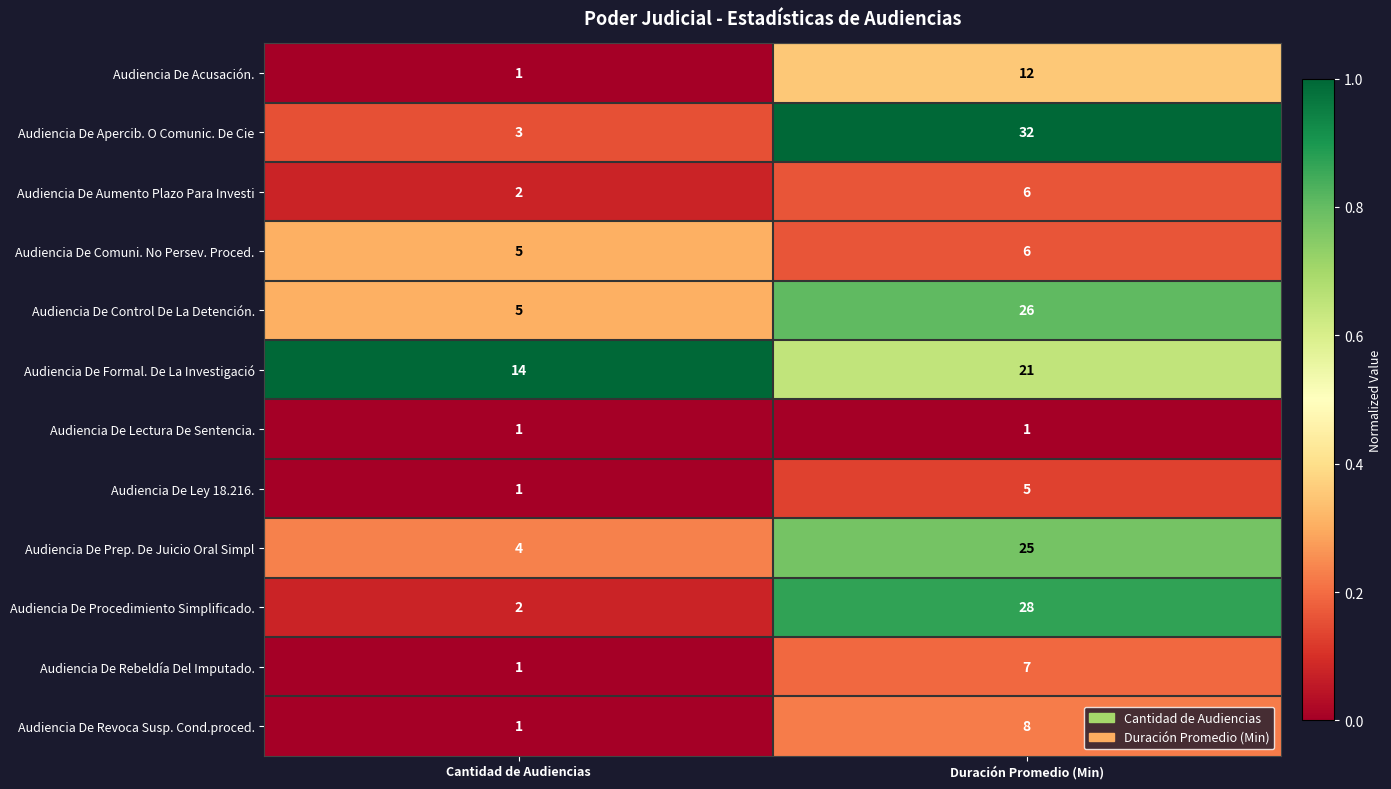

What is the average value of the Audiencia De Formal. De La Investigació series?

18